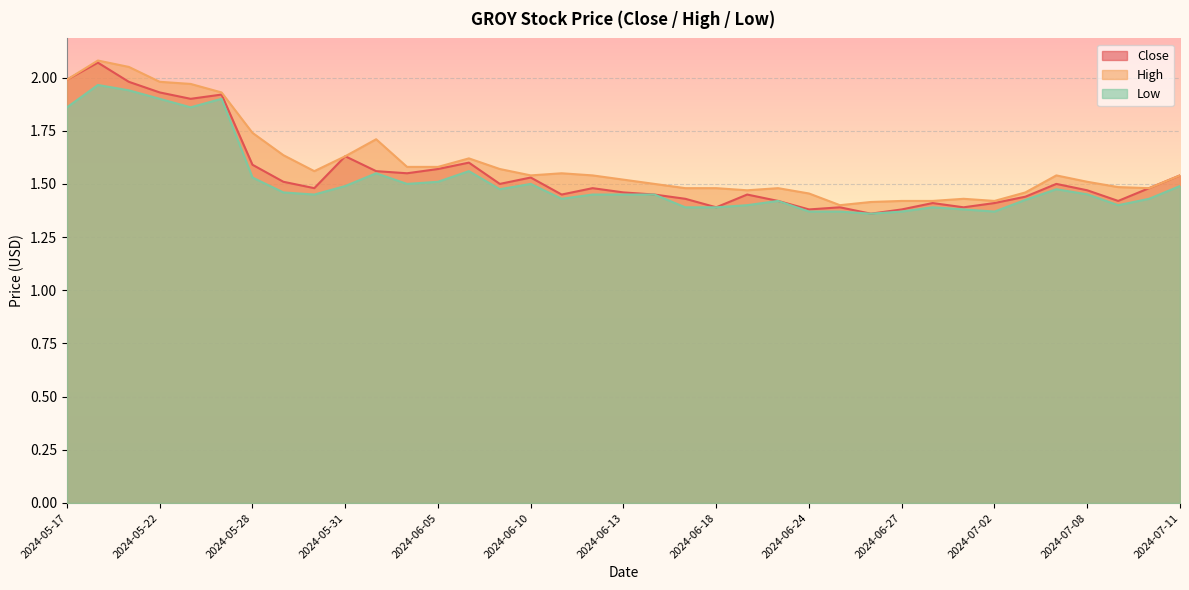

True or false: Close has more than 2 interior local peaks.

True